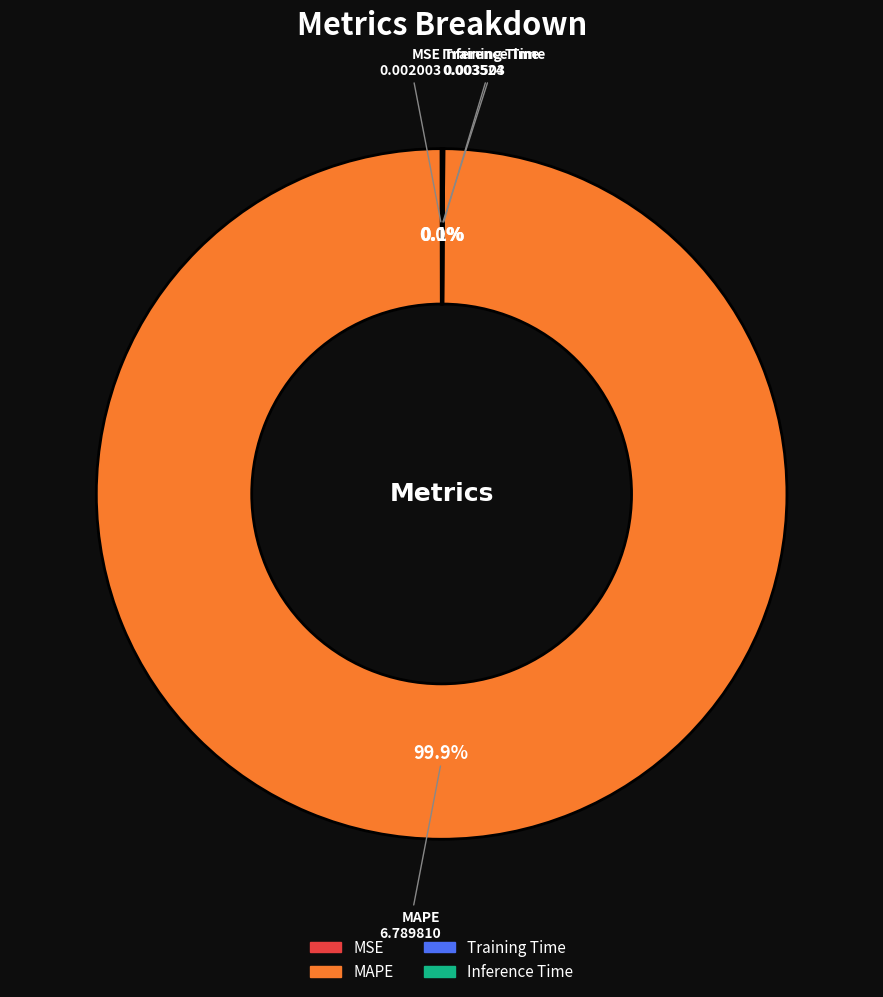

What is the majority slice?

MAPE